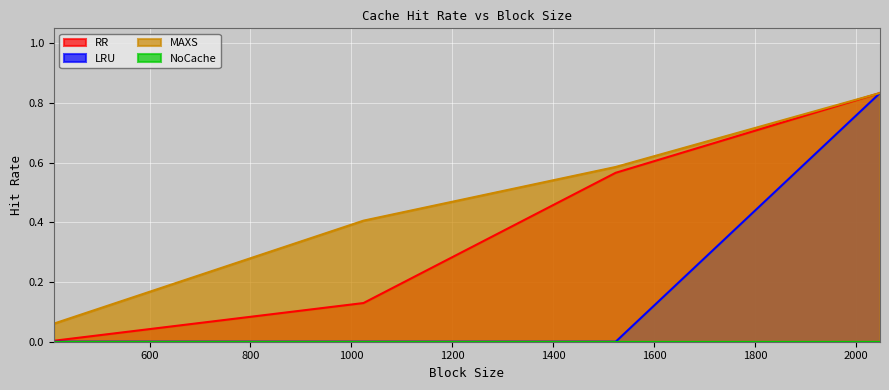

The LRU series shows -0.3 at 410. True or false?

False